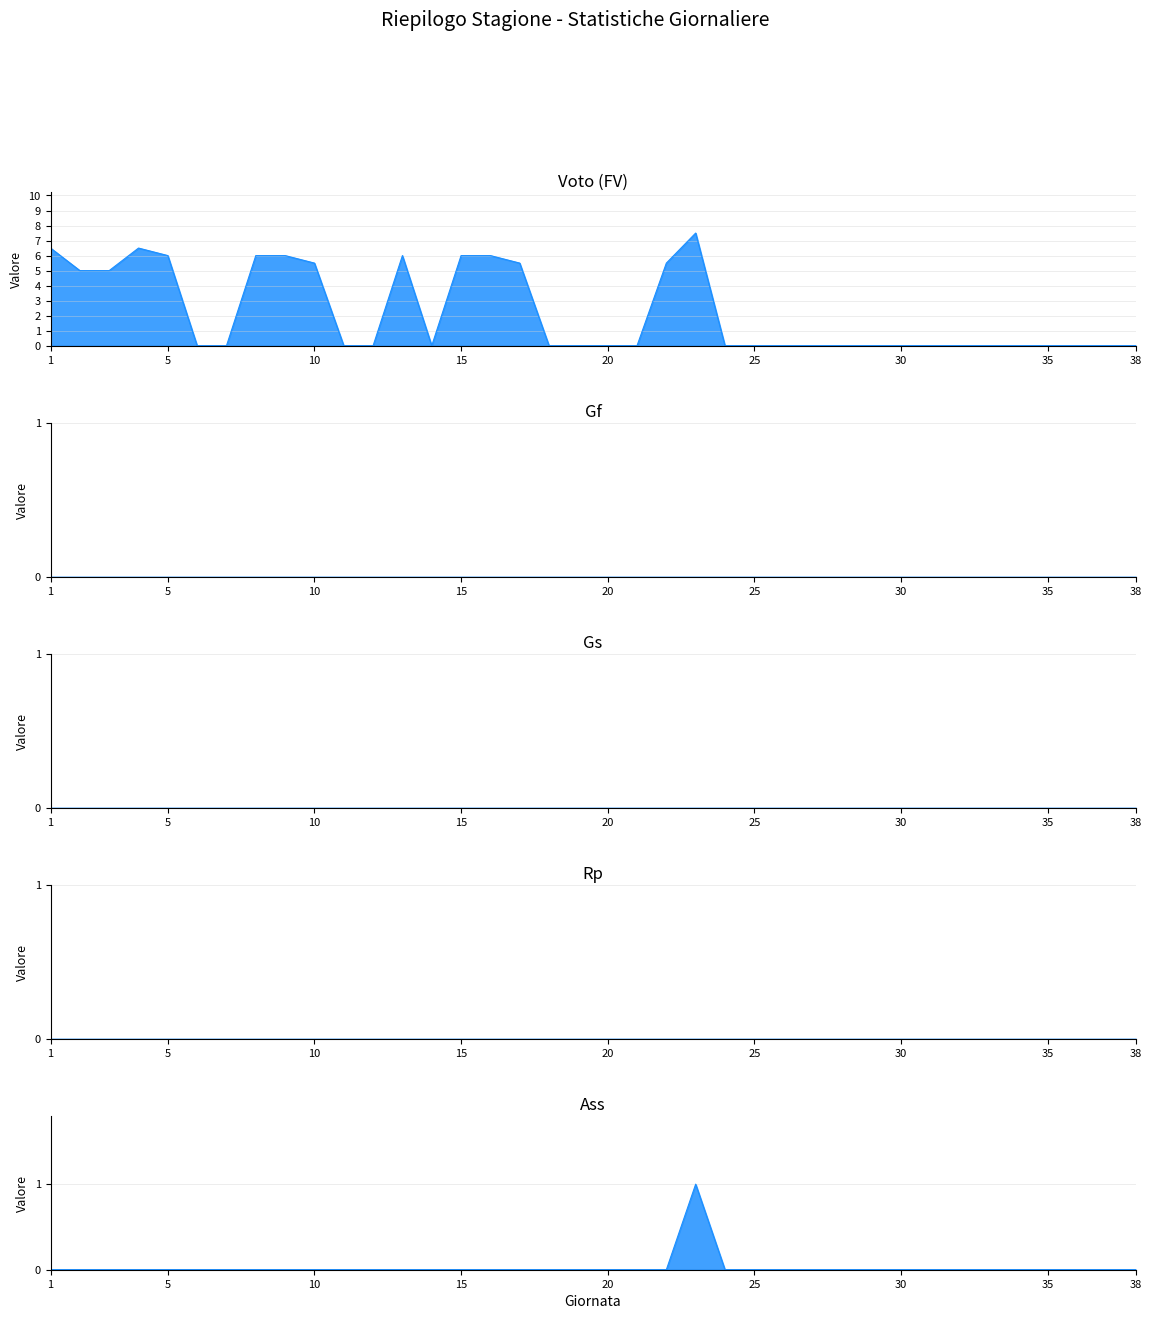

What is the difference between the Voto (FV) values at 27 and 2?

5.0